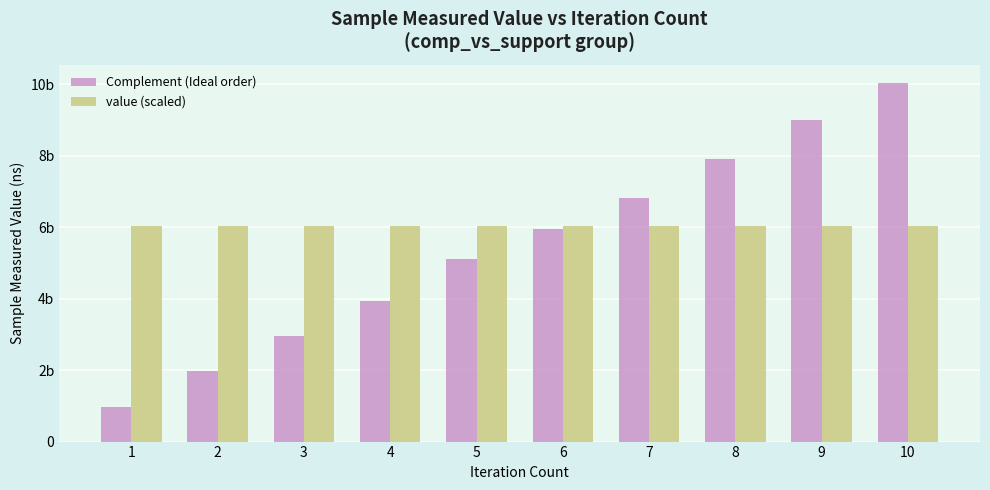

Read the Complement (Ideal order) value at 3.

2950942700.0